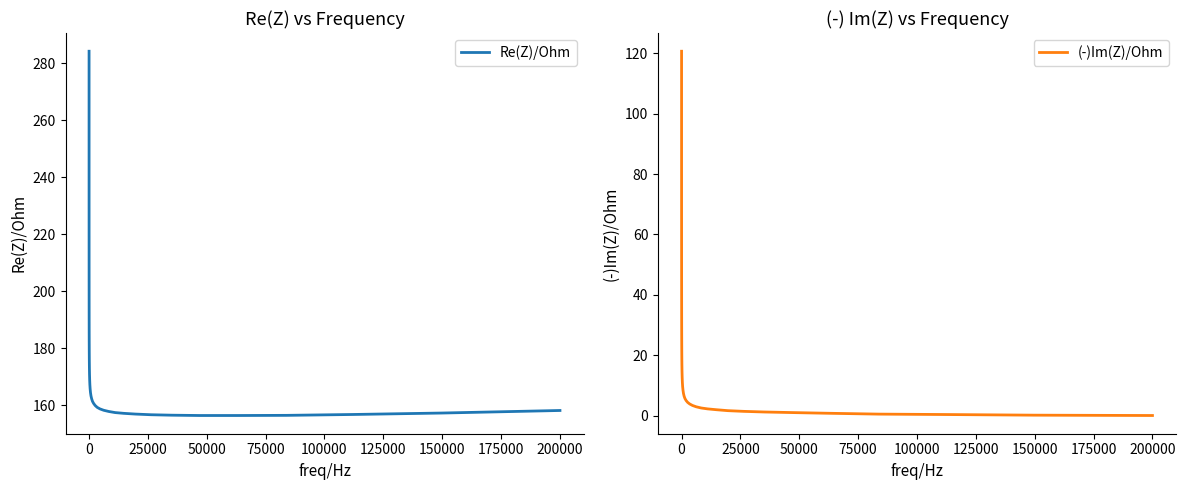

Which series has the largest total across all categories?

Re(Z)/Ohm